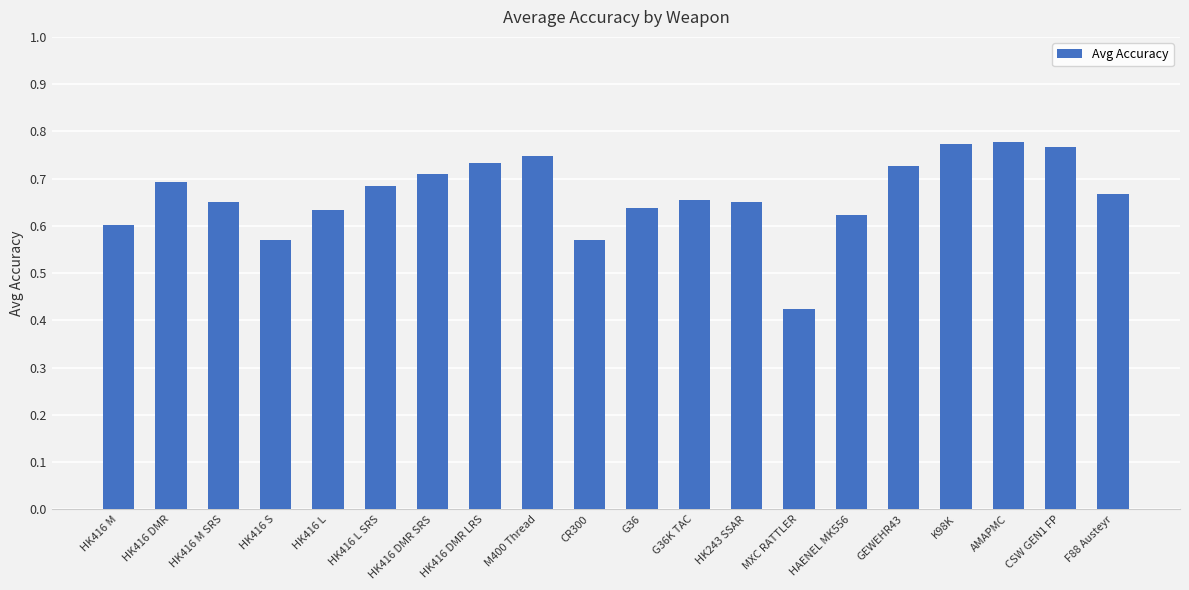

Which category has the lowest value across all series?

MXC RATTLER